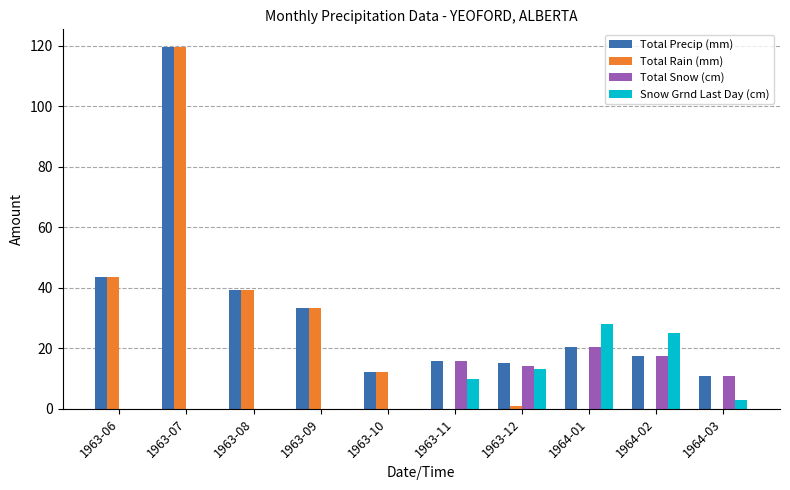

At which category is the sum across all series the highest?

1963-07